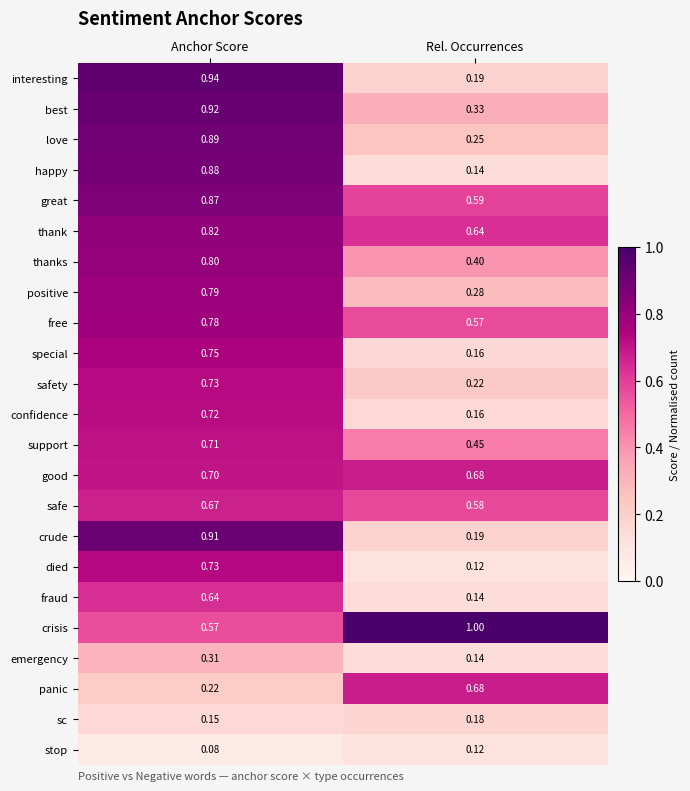

Which series has the largest range (max minus min)?

interesting